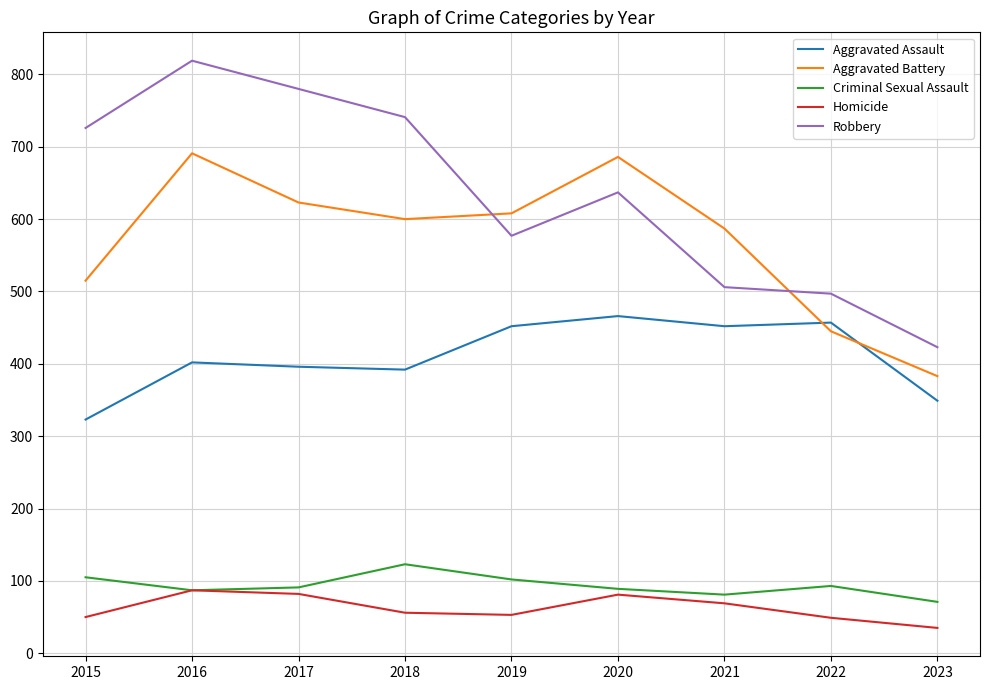

Is the value of Aggravated Assault at 2019 greater than the value of Robbery at 2015?

No